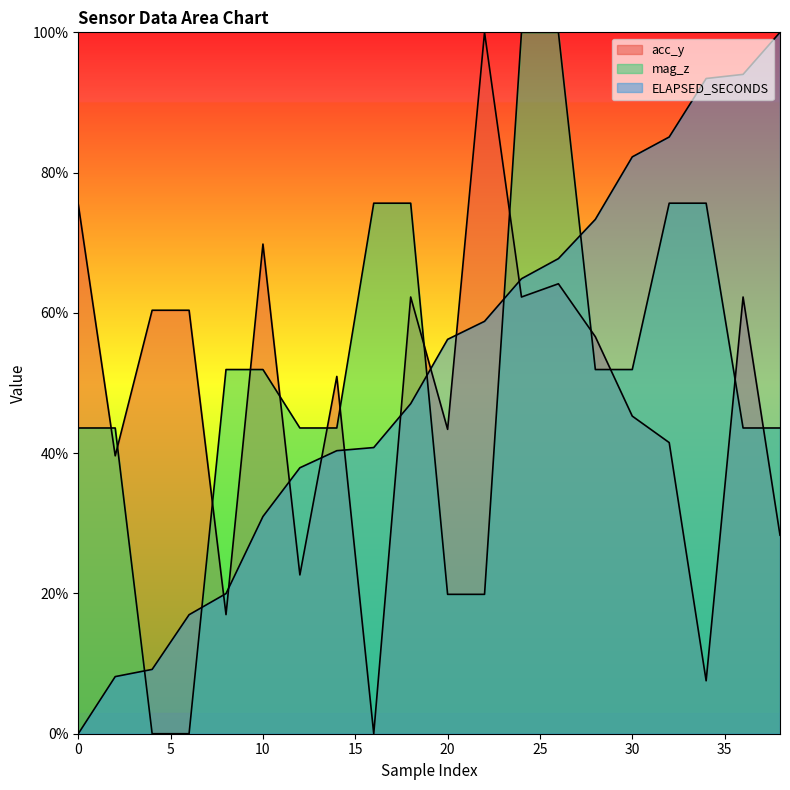

Does the chart have visible grid lines?

No